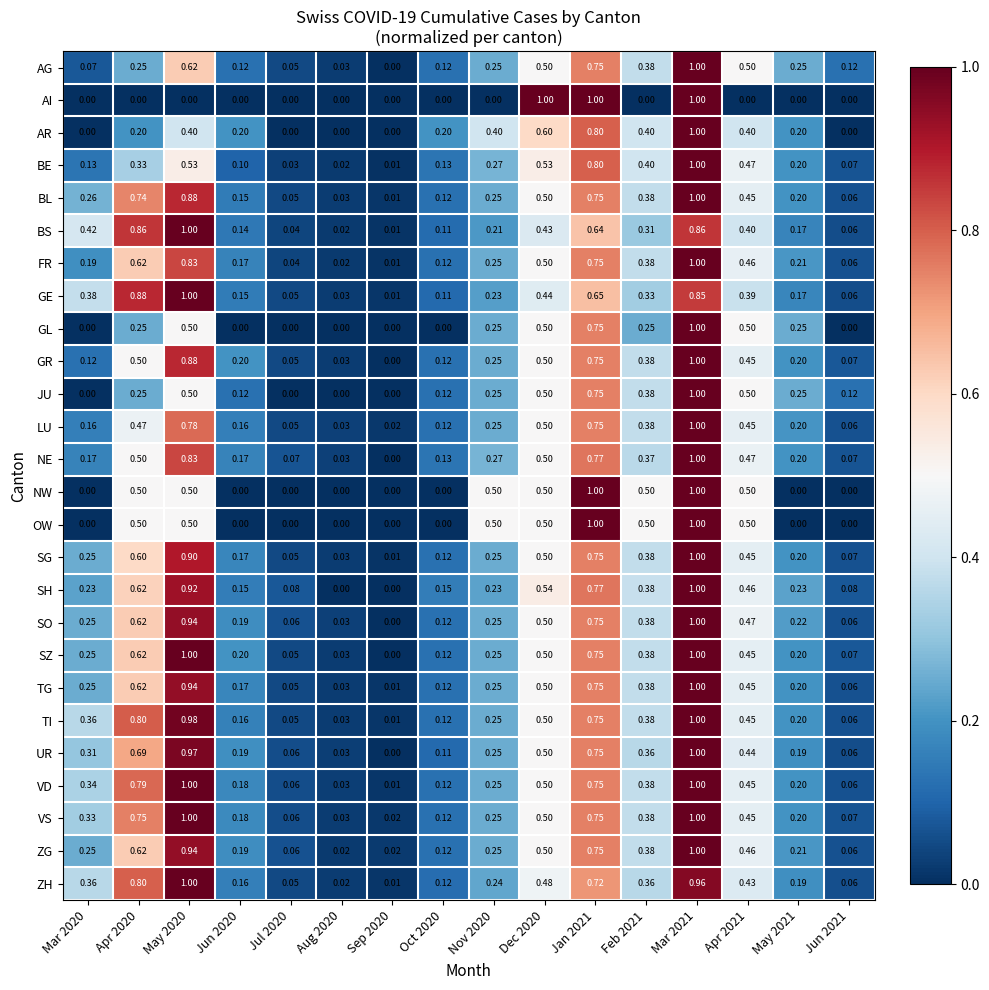

Which series has the largest total across all categories?

VD